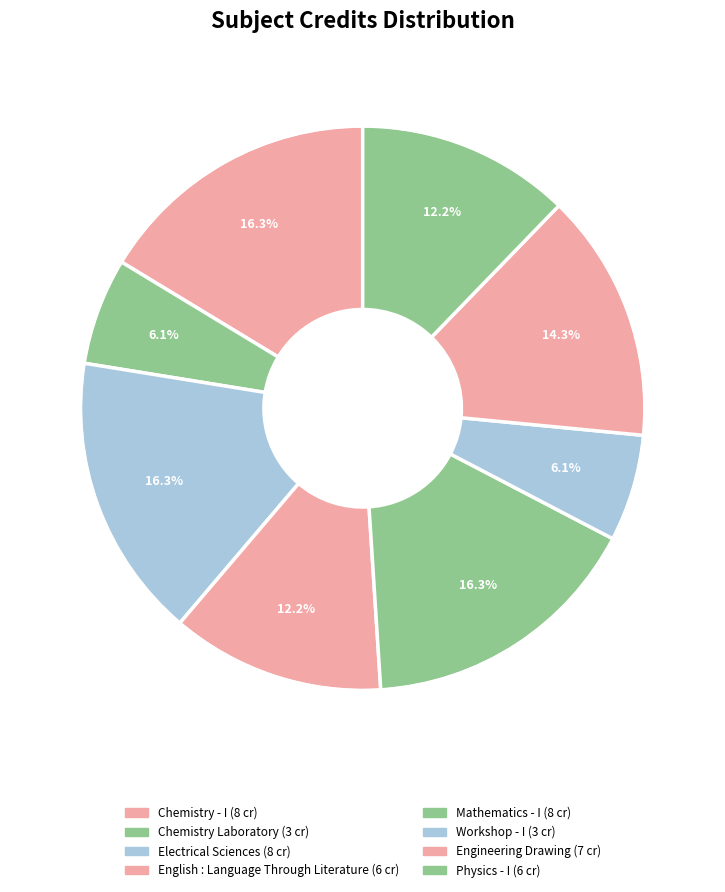

To the nearest percent, what portion does Engineering Drawing represent?

14%